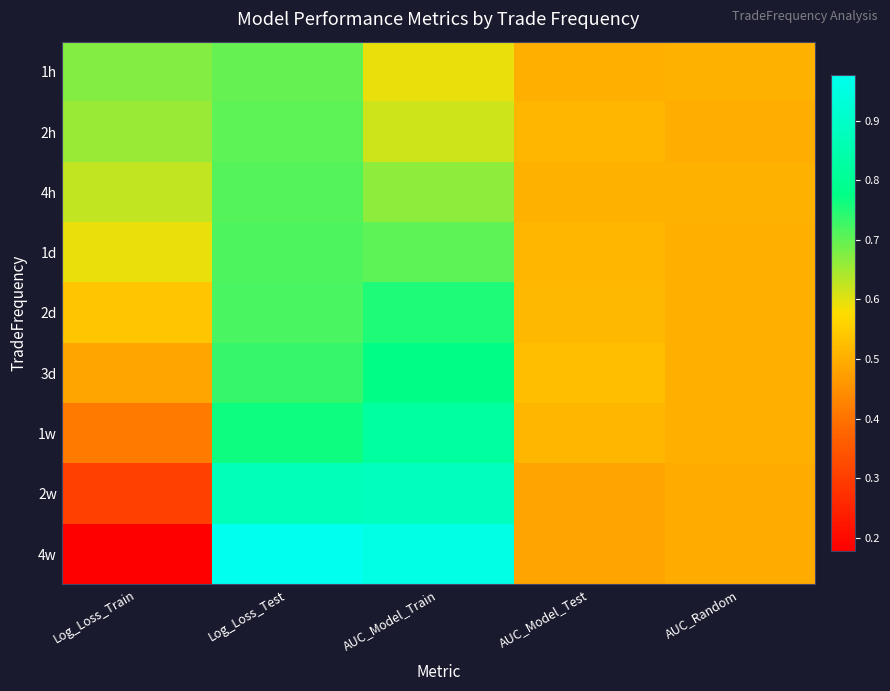

What is the spread (max minus min) of values at AUC_Model_Train?

0.4